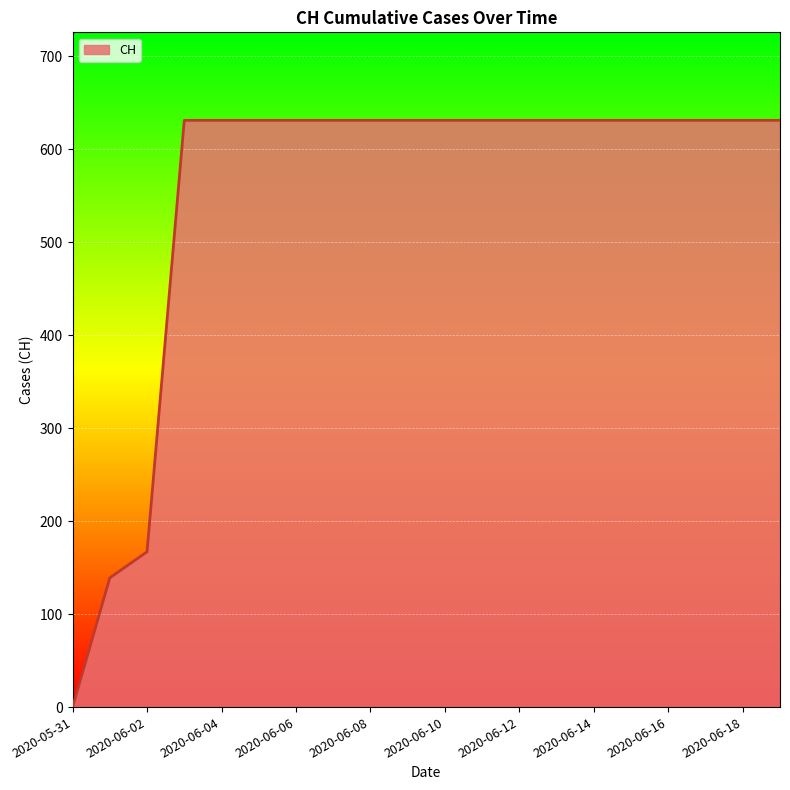

What is the maximum value shown in the chart?

631